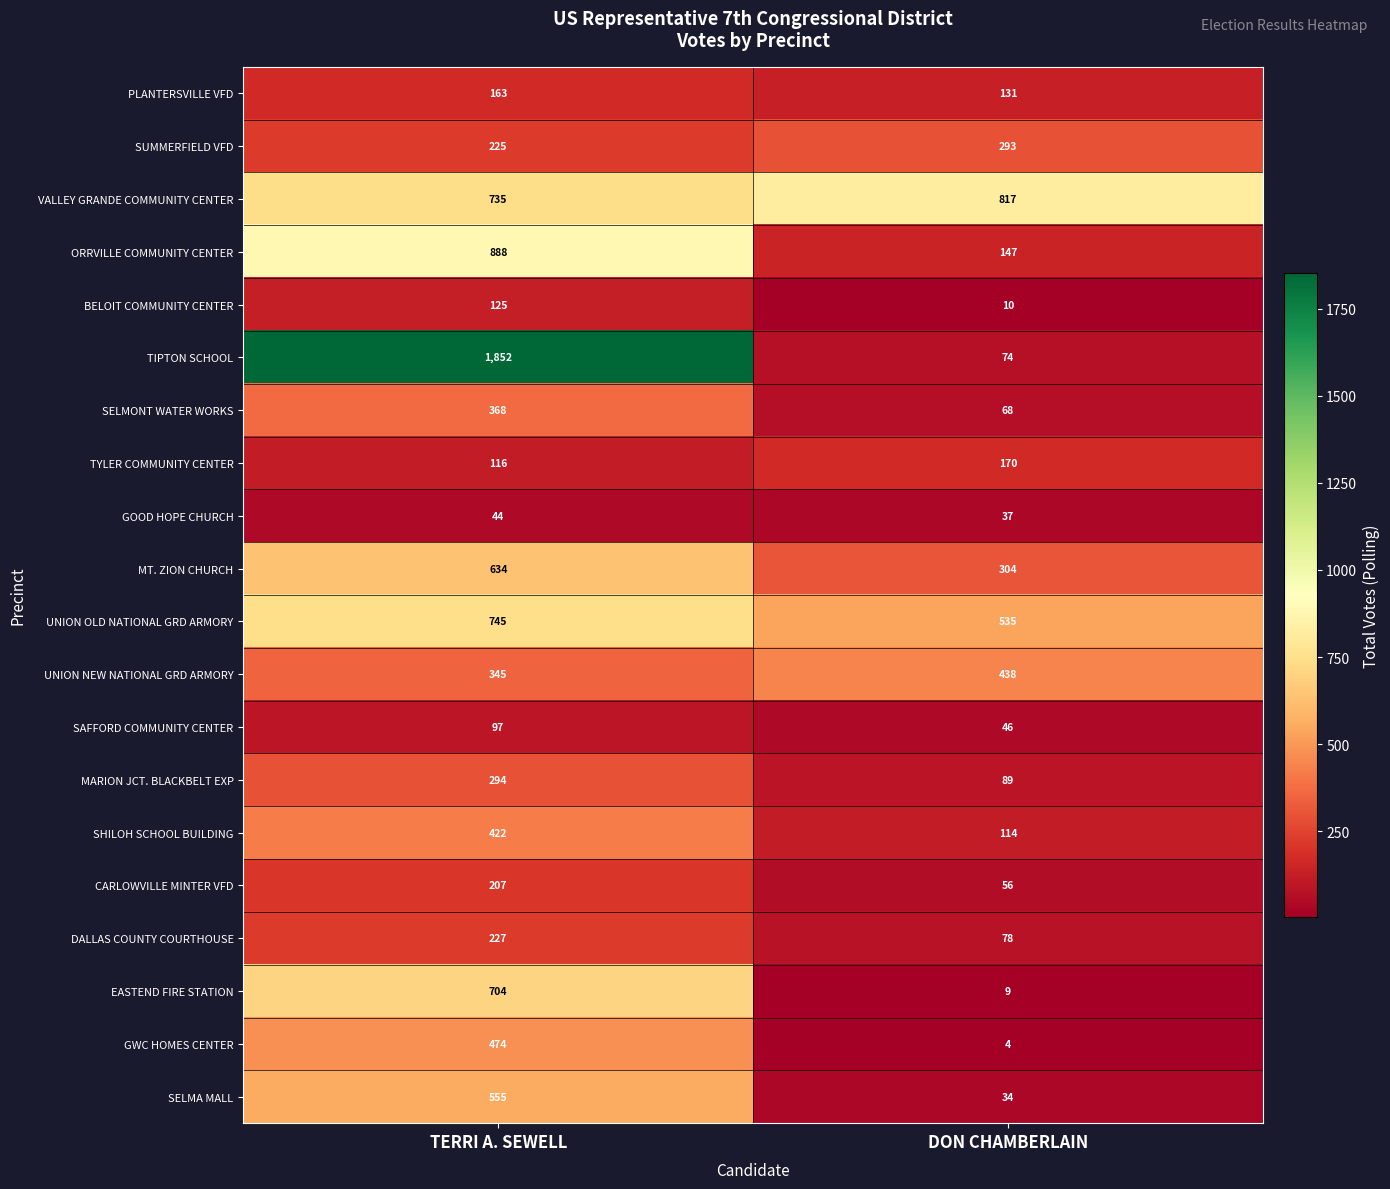

At which category is the sum across all series the highest?

TERRI A. SEWELL